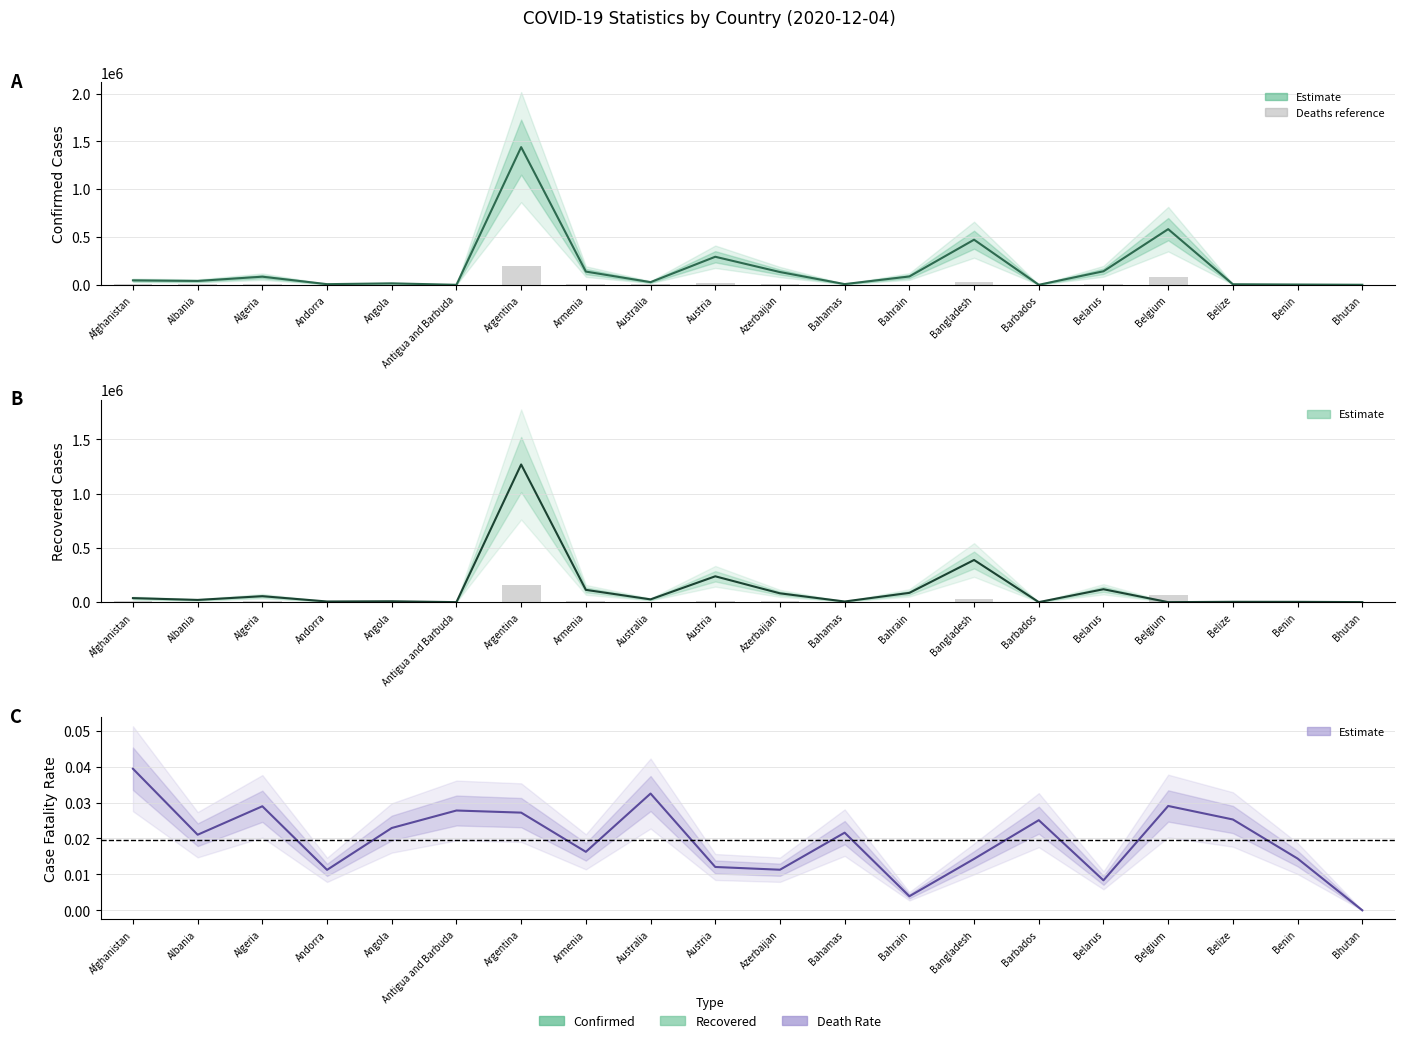

At which label does Recovered reach its peak?

Argentina